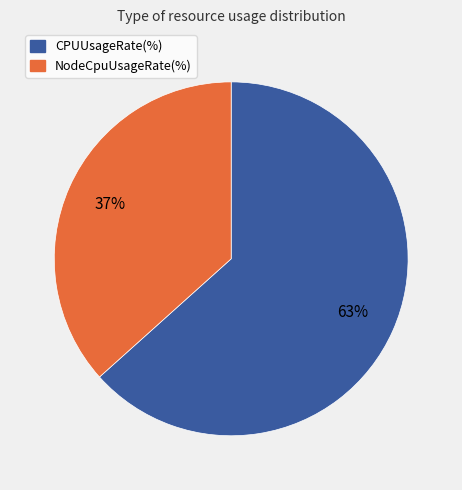

Between NodeCpuUsageRate(%) and CPUUsageRate(%), which is larger?

CPUUsageRate(%)